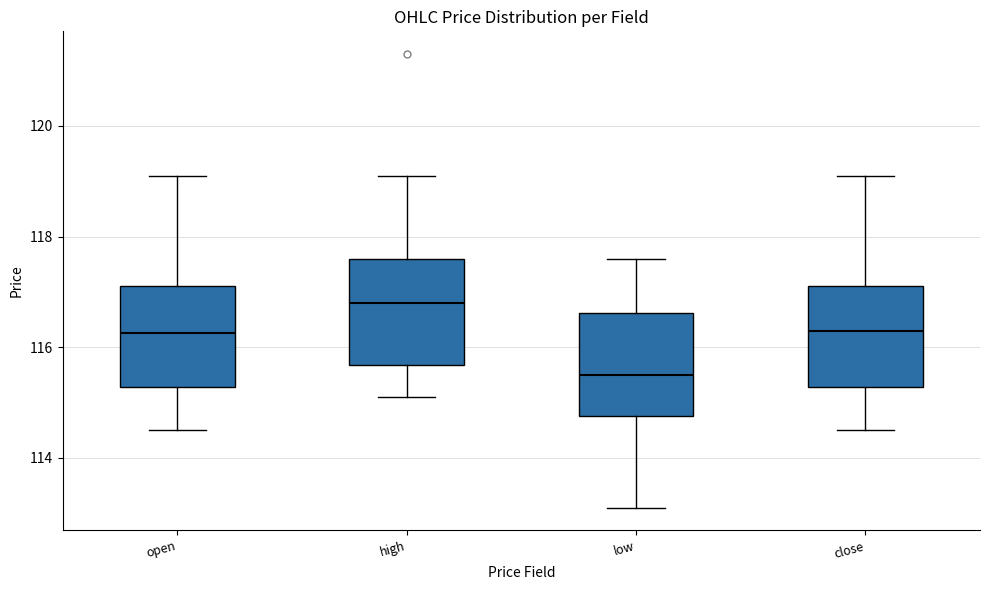

Where is the upper edge of the box for high on the y-axis? The values are not printed on the chart, so give them approximately, as read against the axis.

117.6